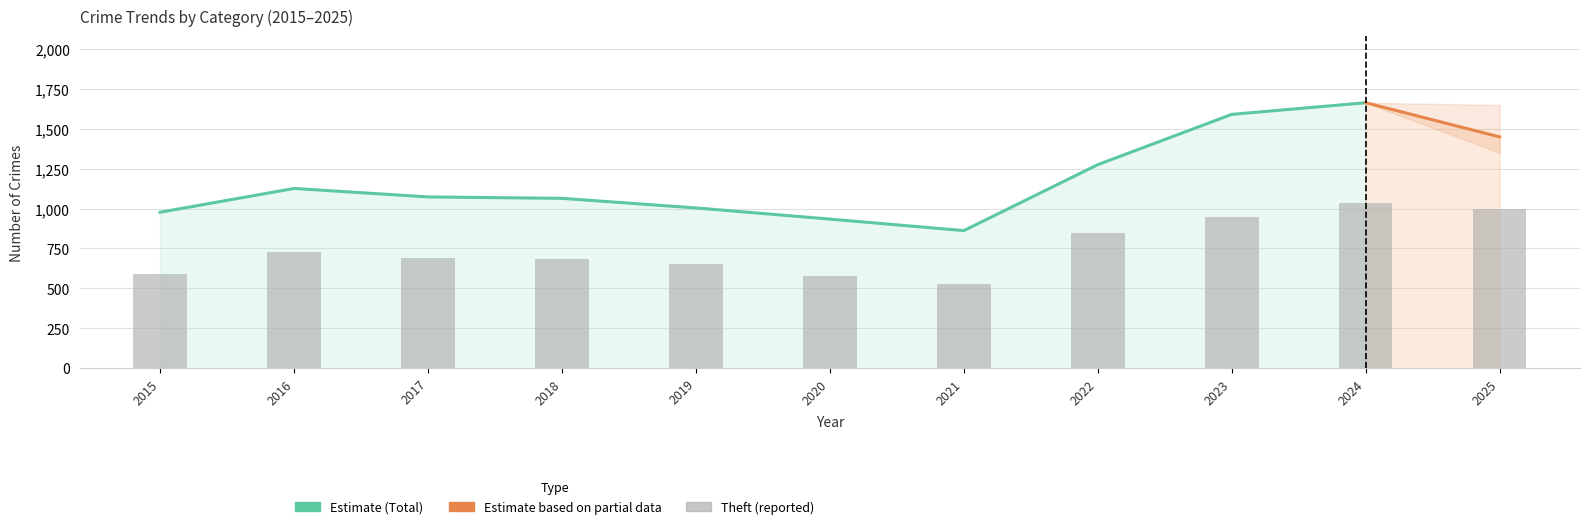

Which series has the largest total across all categories?

Total